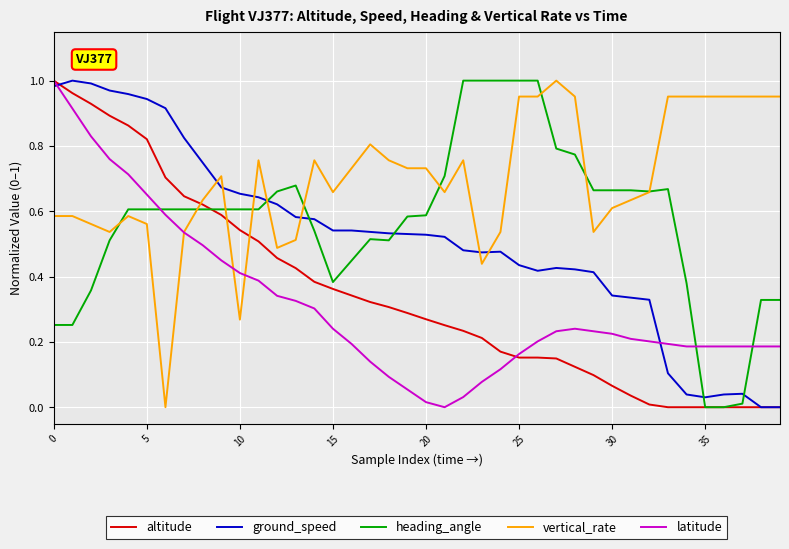

True or false: vertical_rate and altitude intersect in this chart.

True